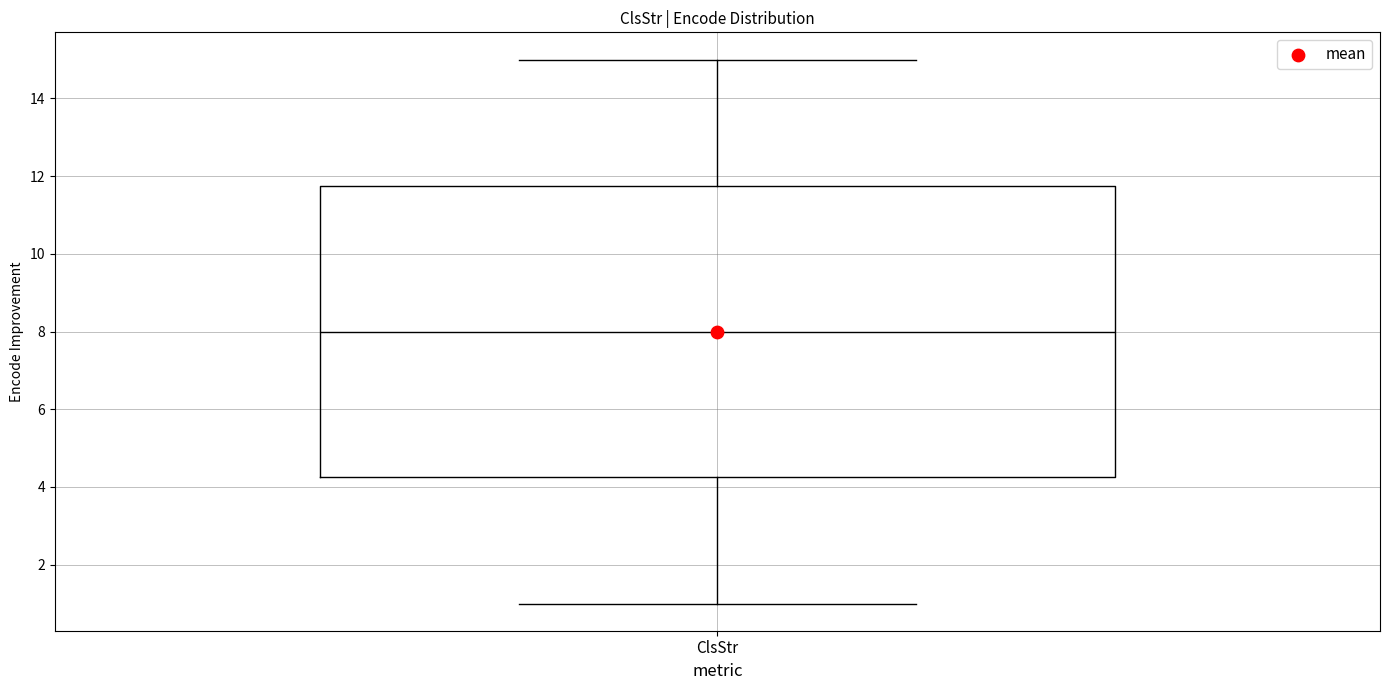

Transcribe this box plot: give where the median line is, the range the box spans, and where the two whiskers end, as read against the y-axis. The values are not printed on the chart, so give them approximately, as read against the axis.

median 8.0, box 4.2 to 11.8, whiskers 1.0 to 15.0